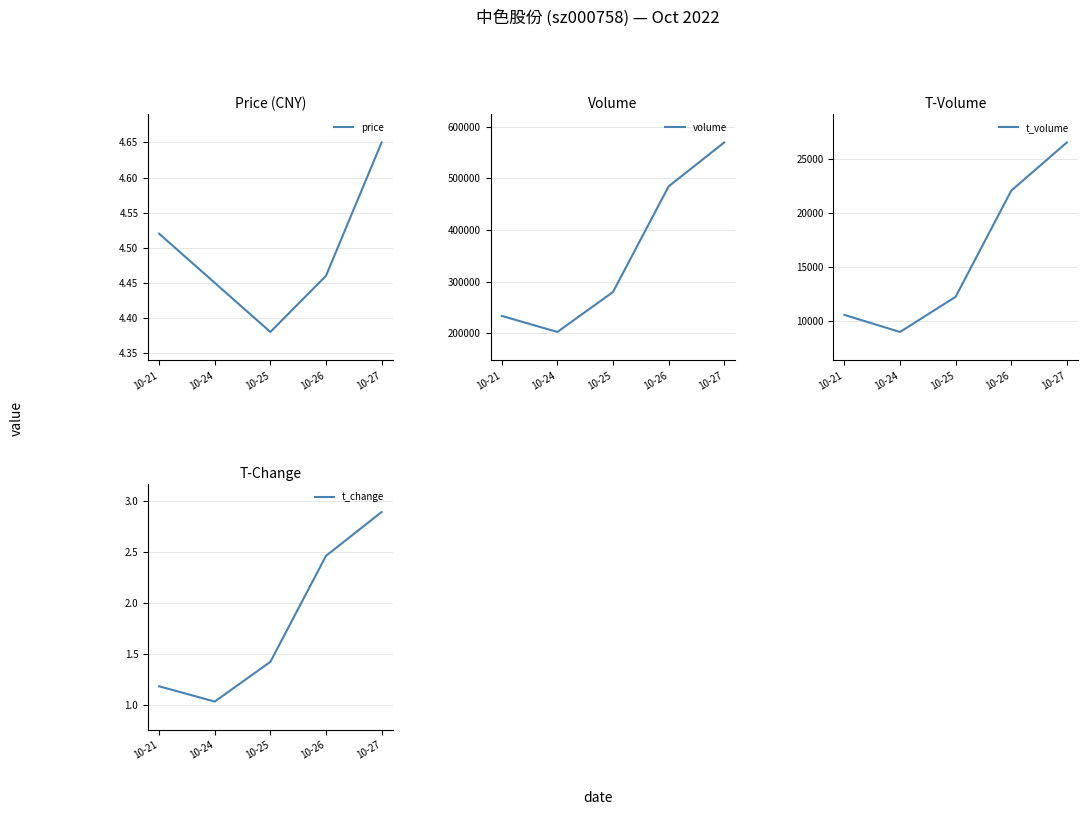

The t_volume series shows 9639.2 at 10-26. True or false?

False